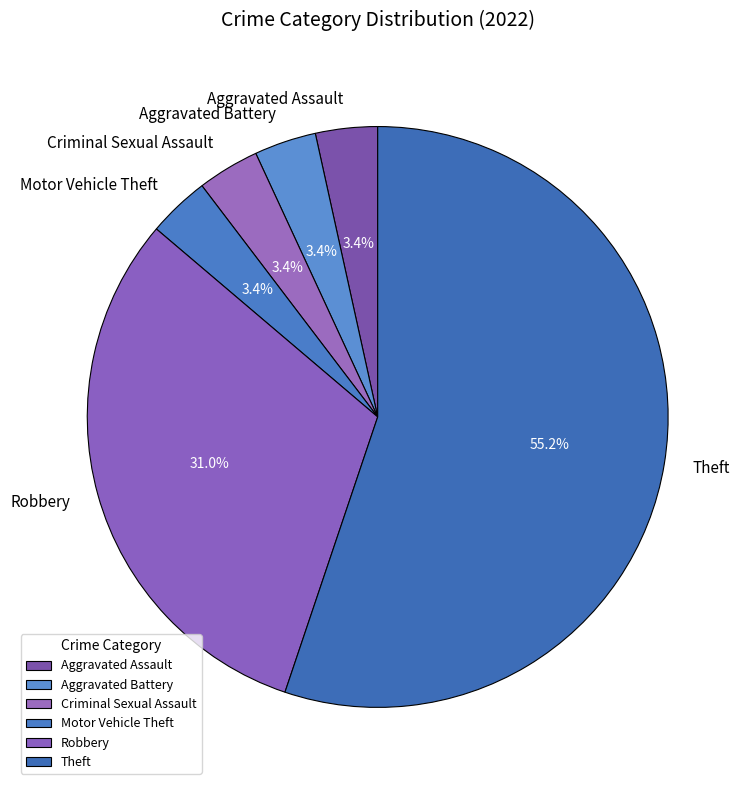

What percentage is the Criminal Sexual Assault slice, to the nearest percent?

3%